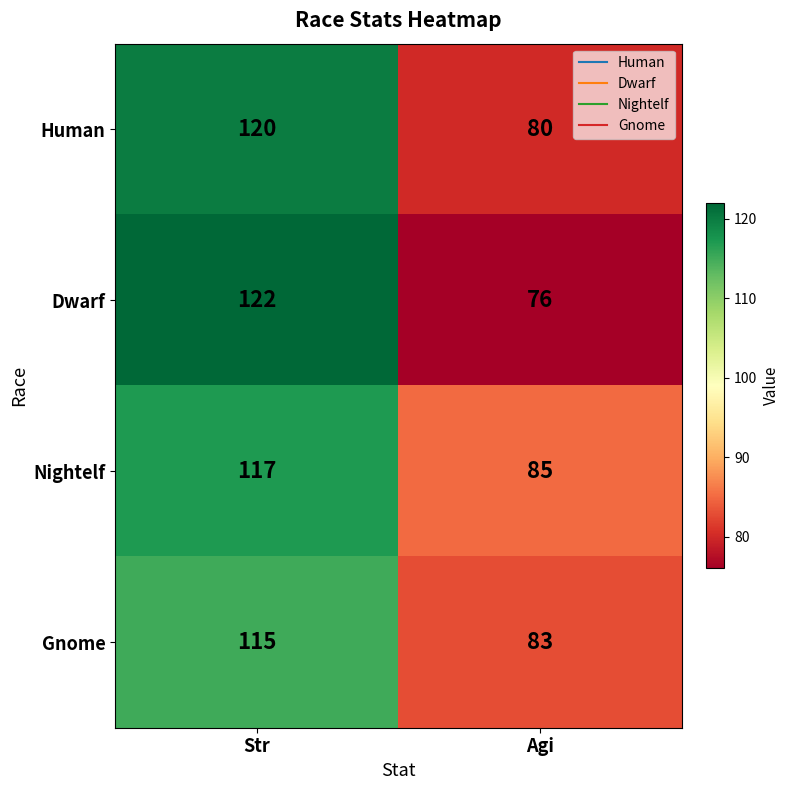

Reading left to right, list all the values displayed in this chart.

Human: Str=120	Agi=80
Dwarf: Str=122	Agi=76
Nightelf: Str=117	Agi=85
Gnome: Str=115	Agi=83